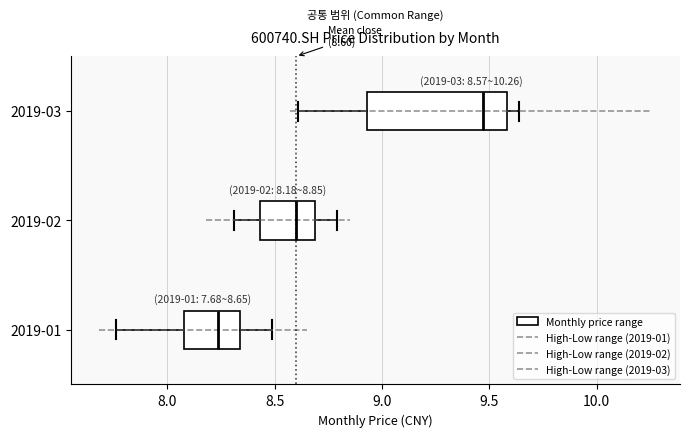

Which box's median line is the furthest to the left?

2019-01